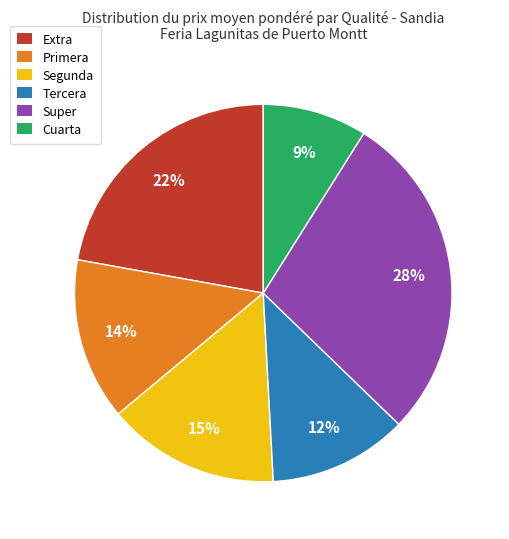

Is there a majority slice in this chart?

No